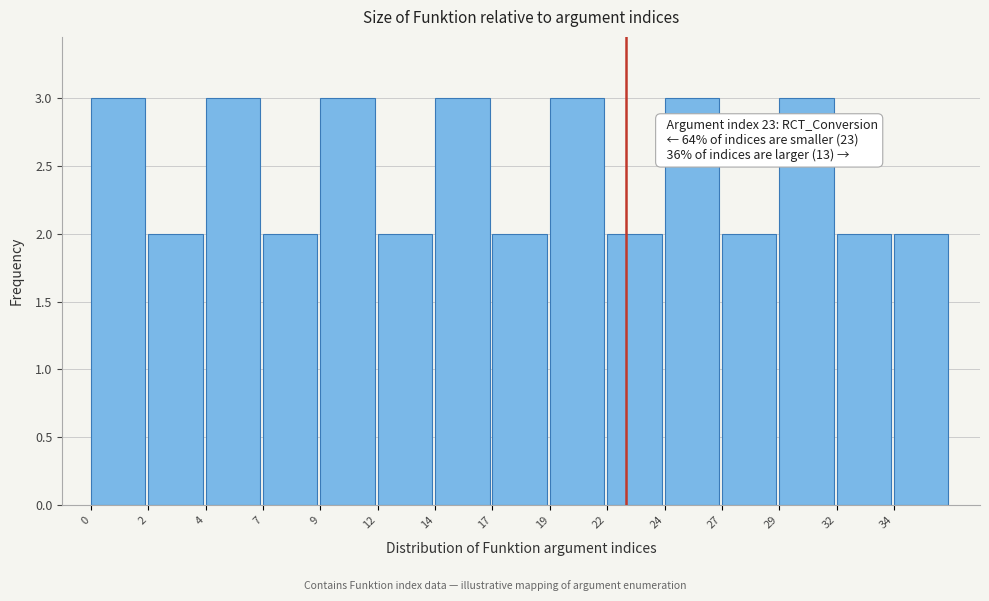

Reading left to right, list all the values displayed in this chart.

0=3	2=2	4=3	7=2	9=3	12=2	14=3	17=2	19=3	22=2	24=3	27=2	29=3	32=2	34=2